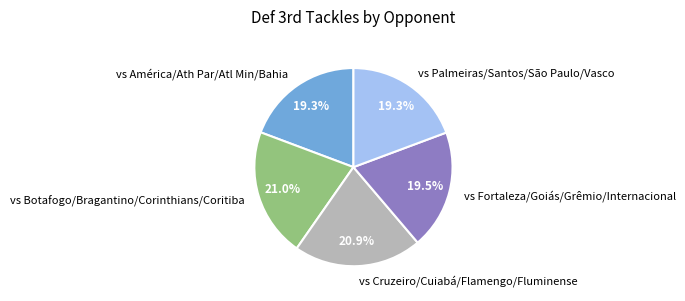

What percentage do vs América/Ath Par/Atl Min/Bahia and vs Palmeiras/Santos/São Paulo/Vasco together represent?

38.6%